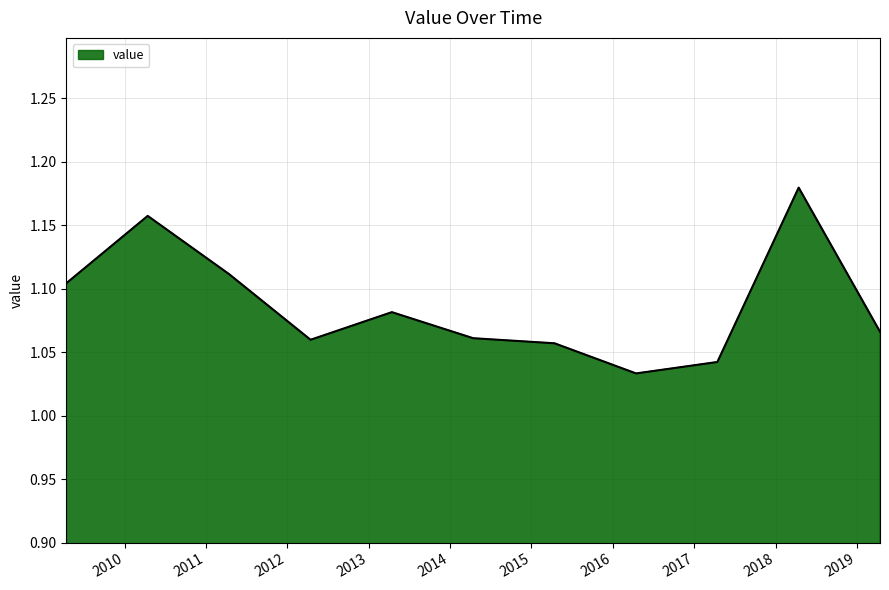

What is the difference between the second highest and second lowest values?

0.1